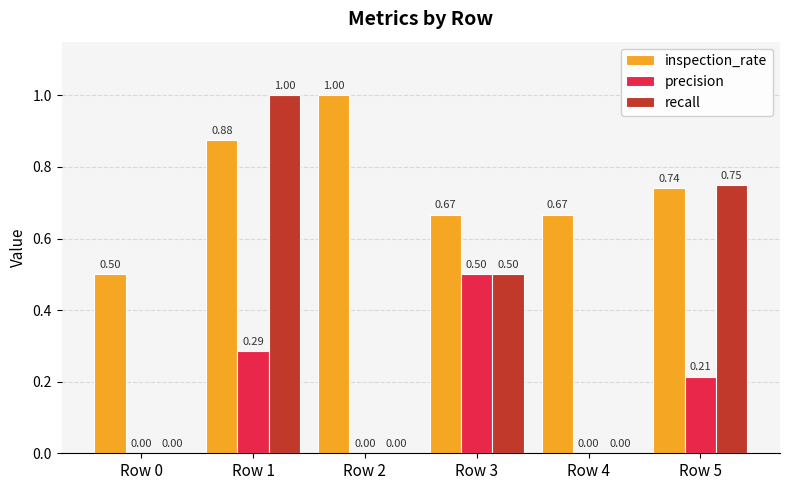

Are the bars horizontal?

No